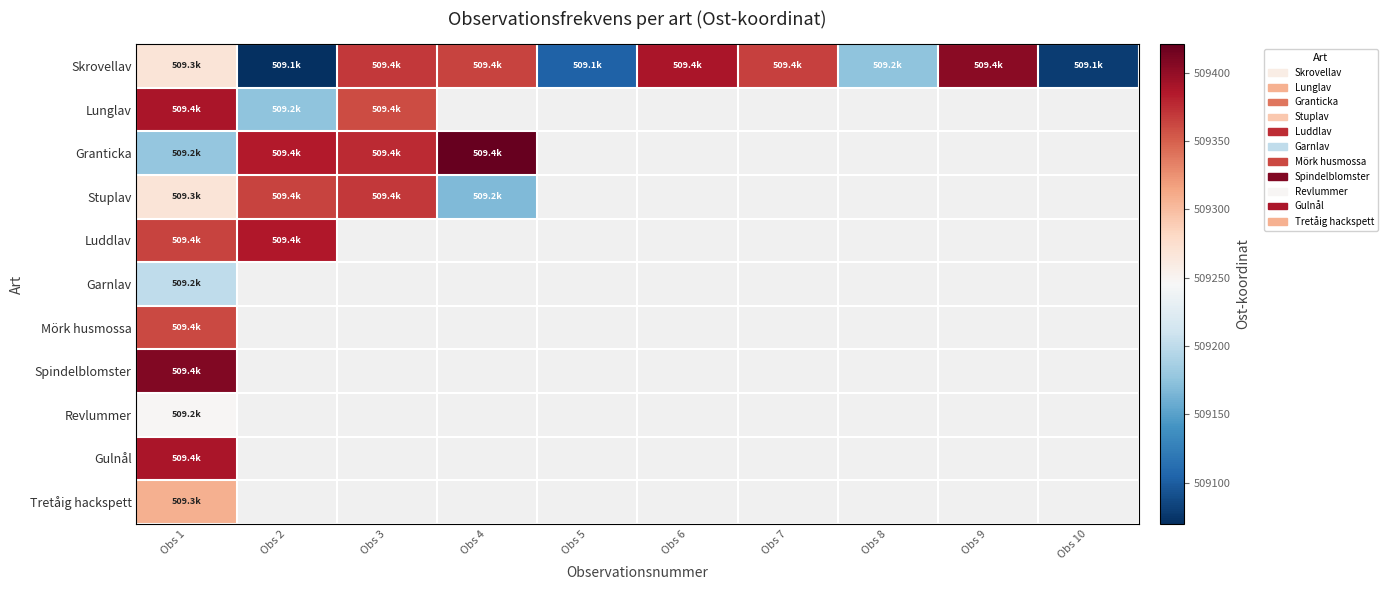

At how many categories does at least one series exceed 509087?

9